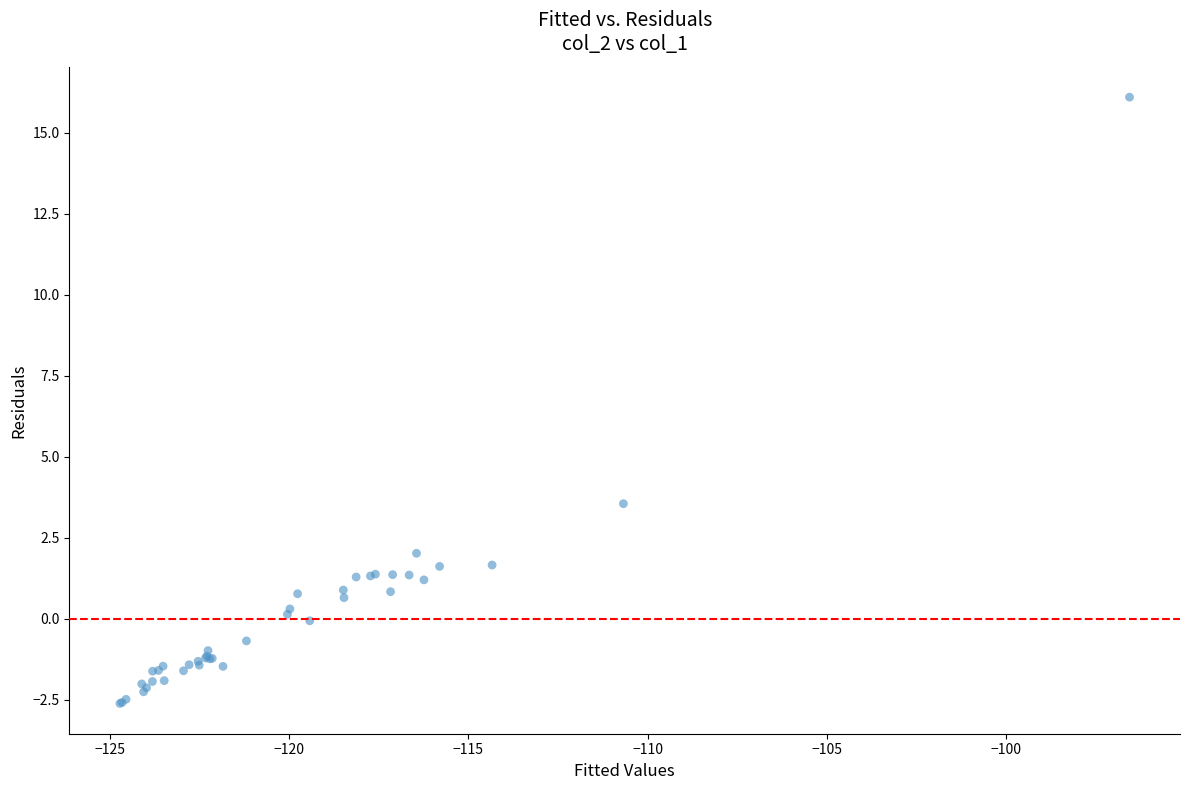

What Y value in the scatter plot is closest to 6?

3.6